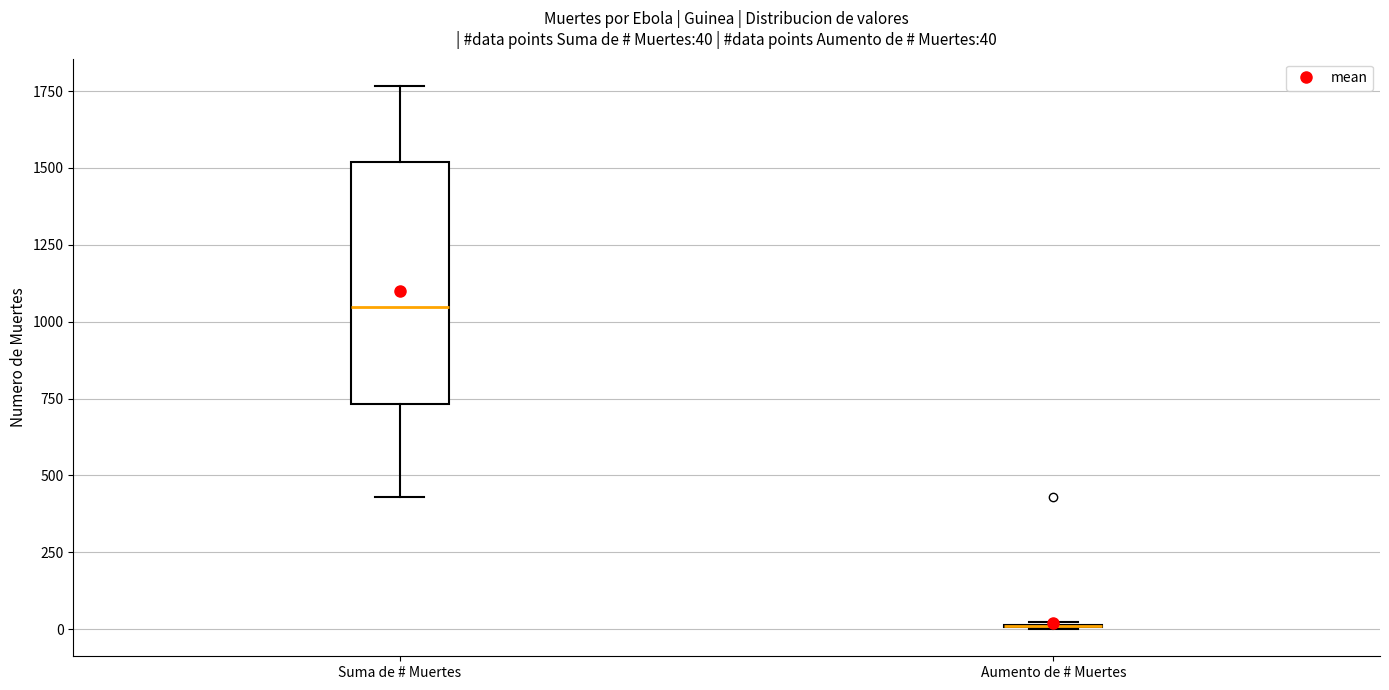

Which box is the tallest, from its lower edge to its upper edge?

Suma de # Muertes